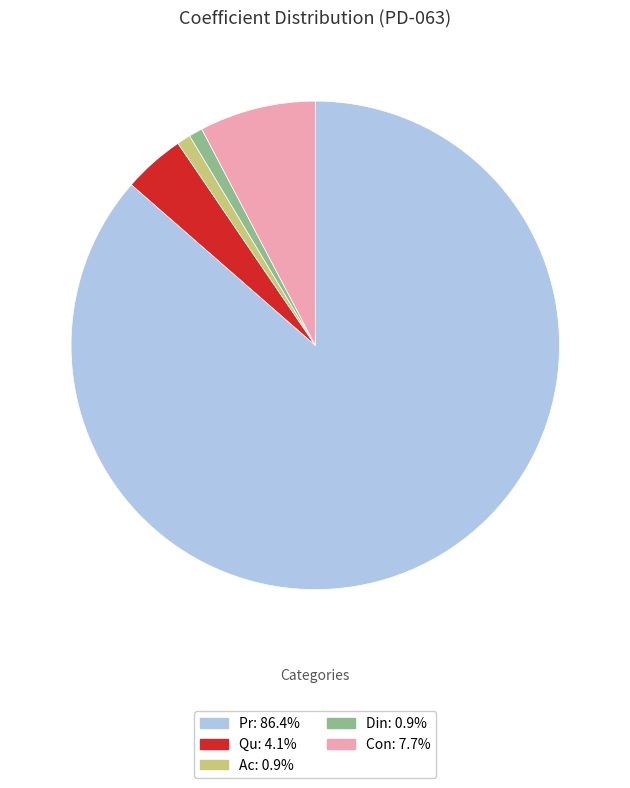

Which slice is the largest?

Pr